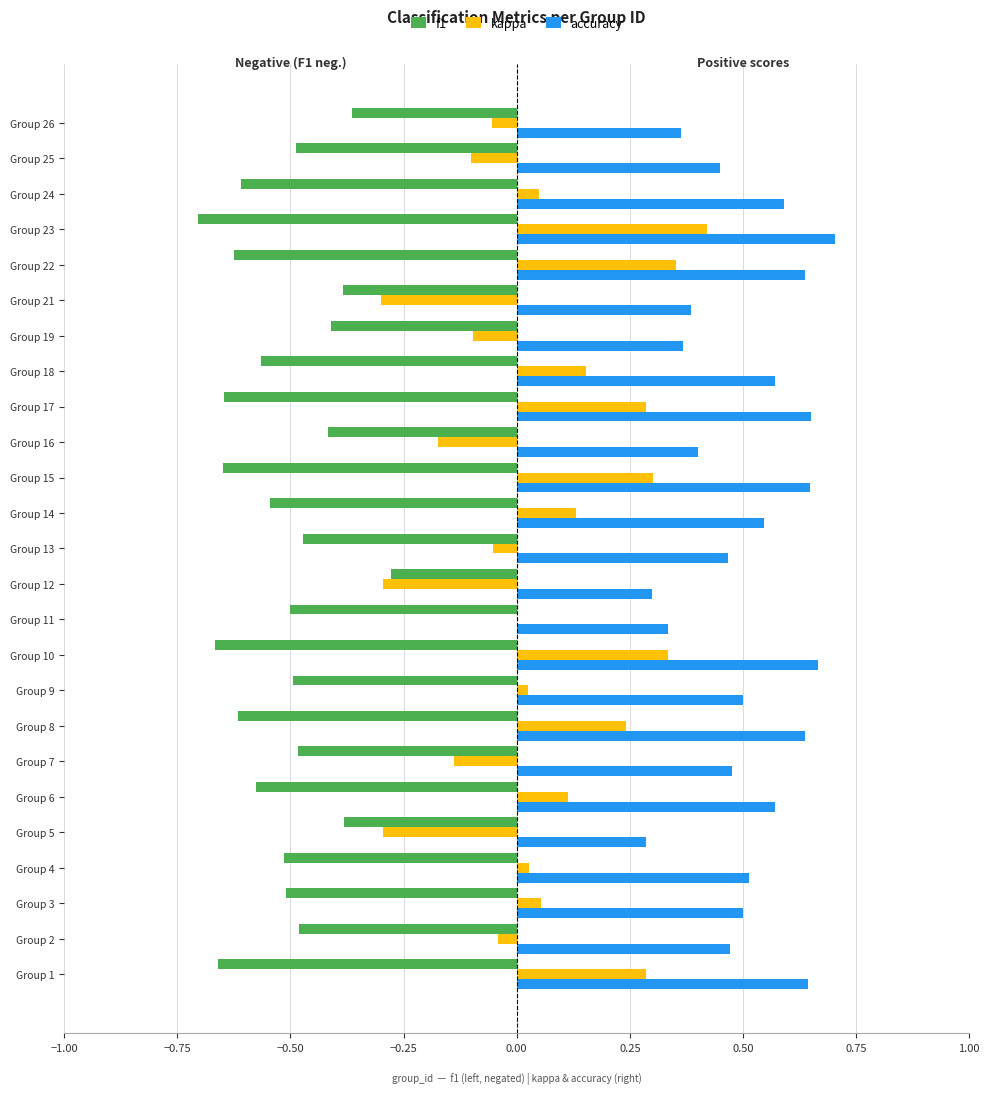

What are all the series names shown in the legend?

f1, kappa, accuracy